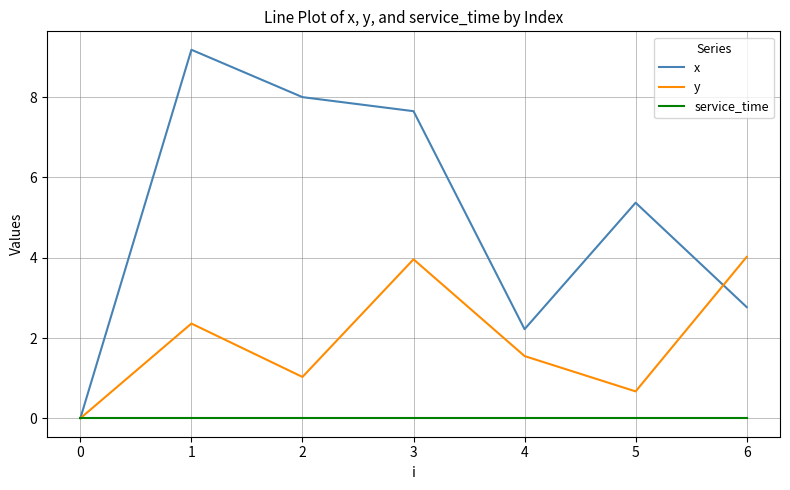

Which series has the largest total across all categories?

x